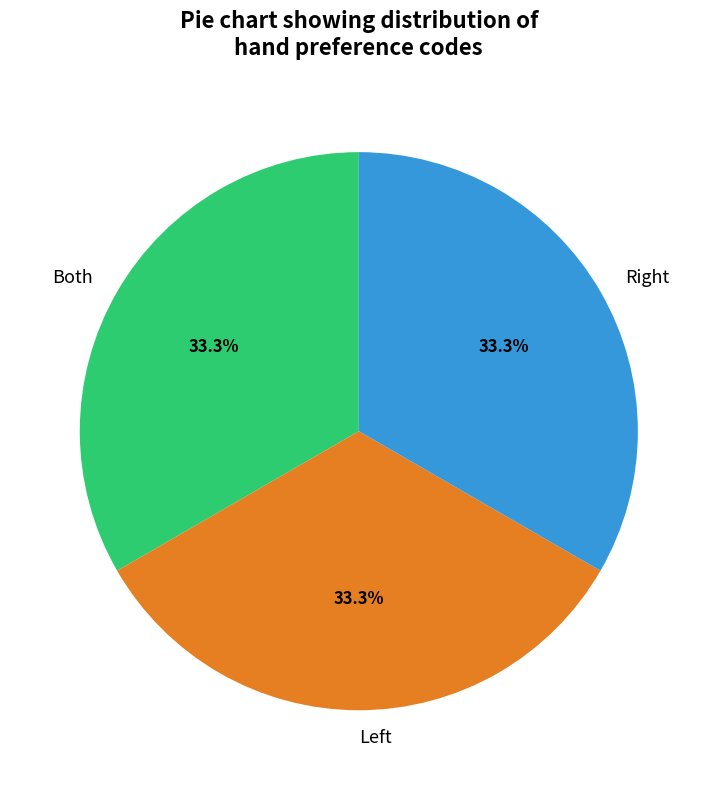

To the nearest percent, what is the average slice percentage?

33%